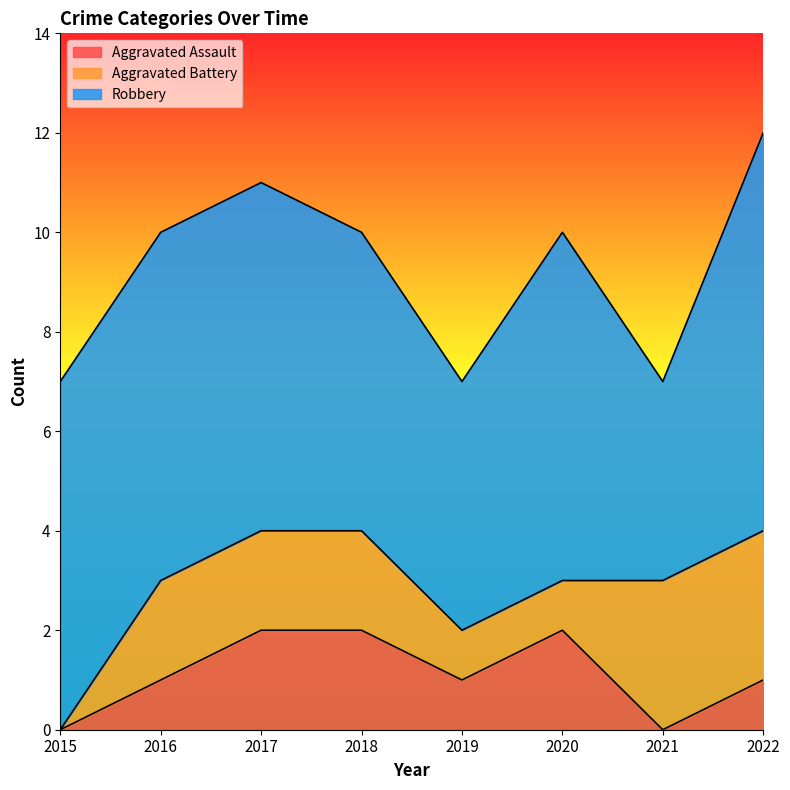

How many values in the Aggravated Battery series exceed 2?

2